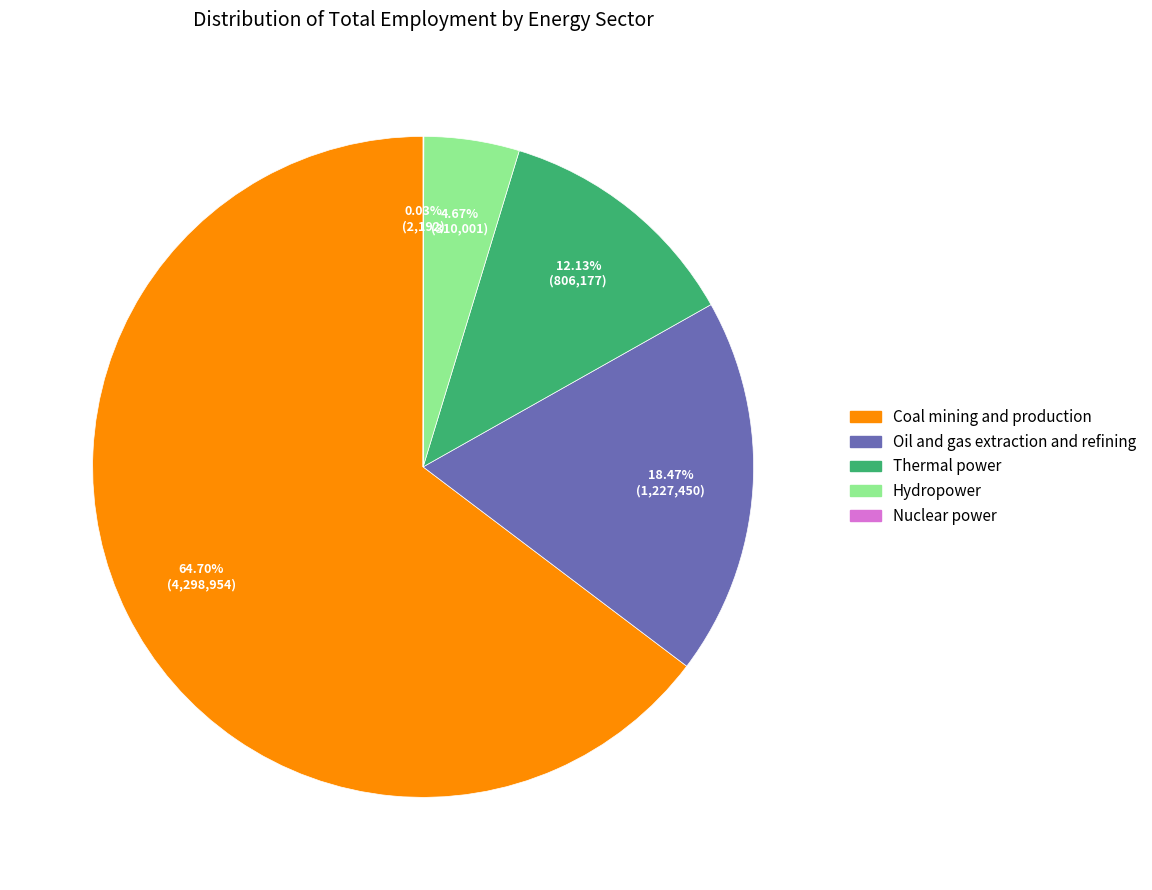

What percentage is the Coal mining and production slice, to the nearest percent?

65%